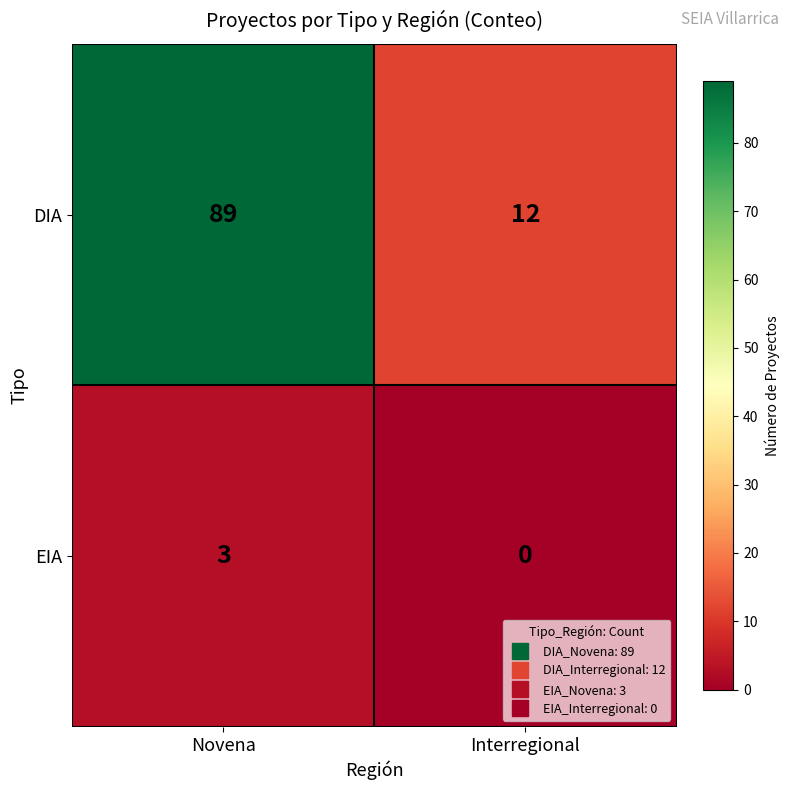

How many positive values does the EIA series have?

1